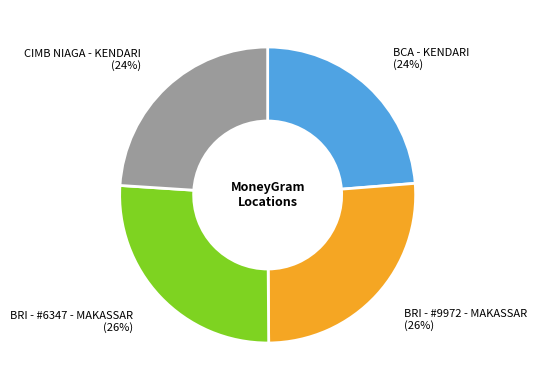

Does CIMB NIAGA - KENDARI account for over 50% of the chart?

No